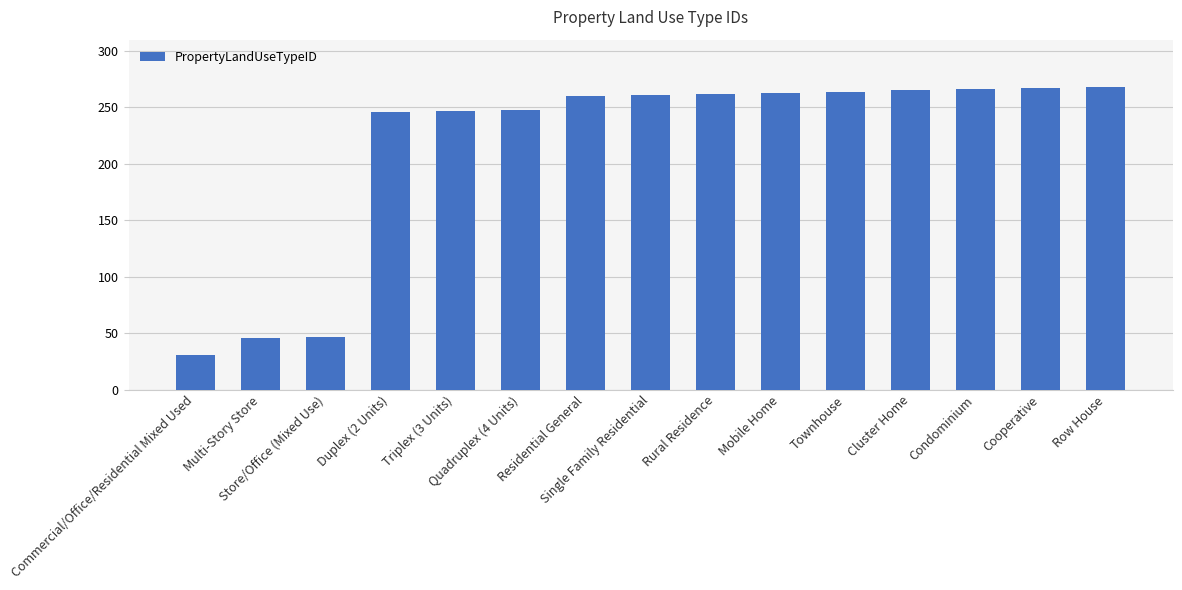

What is the difference between the second highest and minimum values?

236